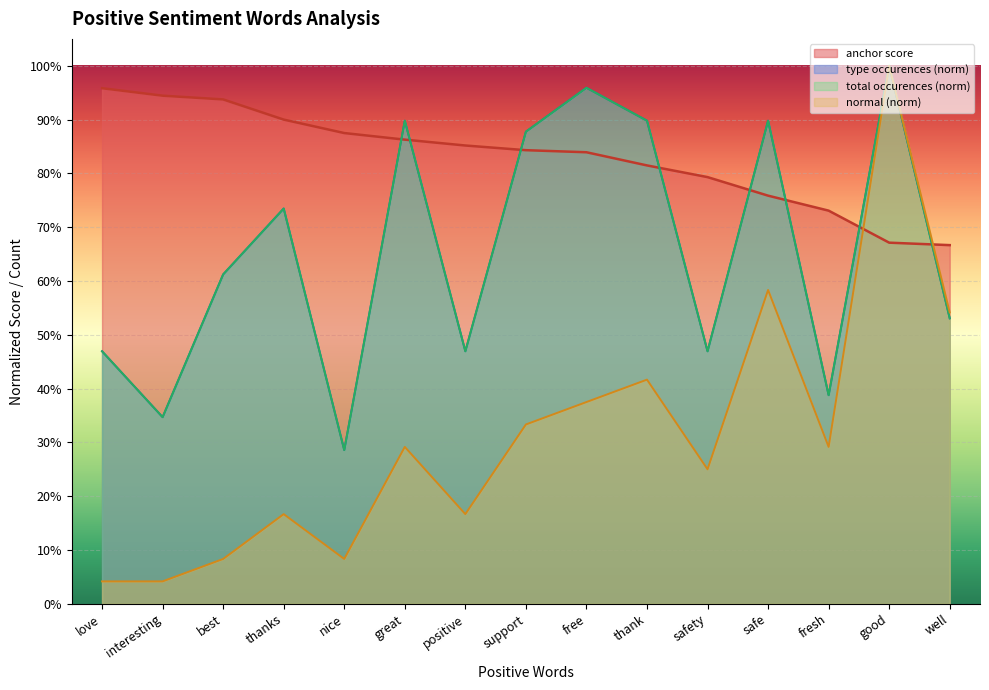

At which category does normal reach its first local peak?

thanks